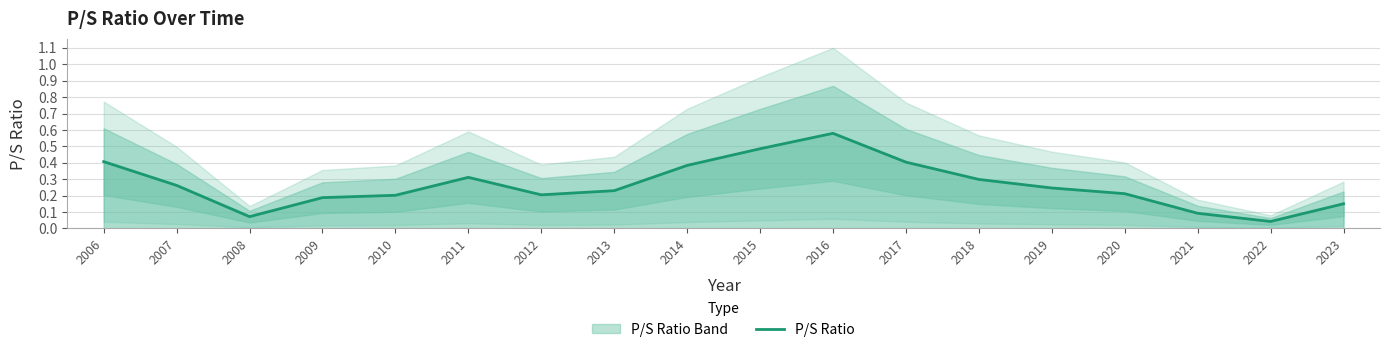

What is the value of the 8th point from the left?

0.2